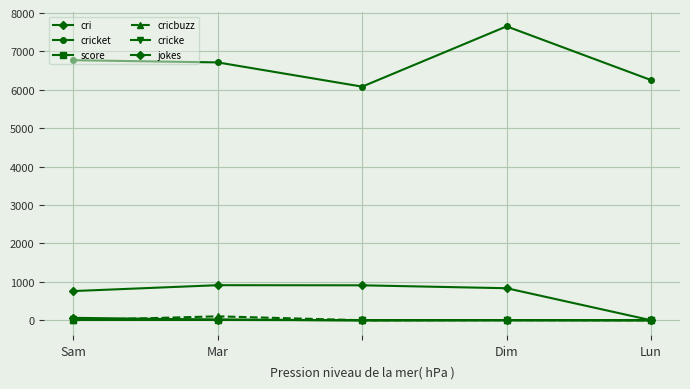

Reading left to right, list all the values displayed in this chart.

cri: 760	913	910	834	0
cricket: 6772	6715	6084	7654	6254
score: 6	7	0	3	1
cricbuzz: 1	102	0	3	0
cricke: 31	15	0	1	0
jokes: 63	16	0	1	0